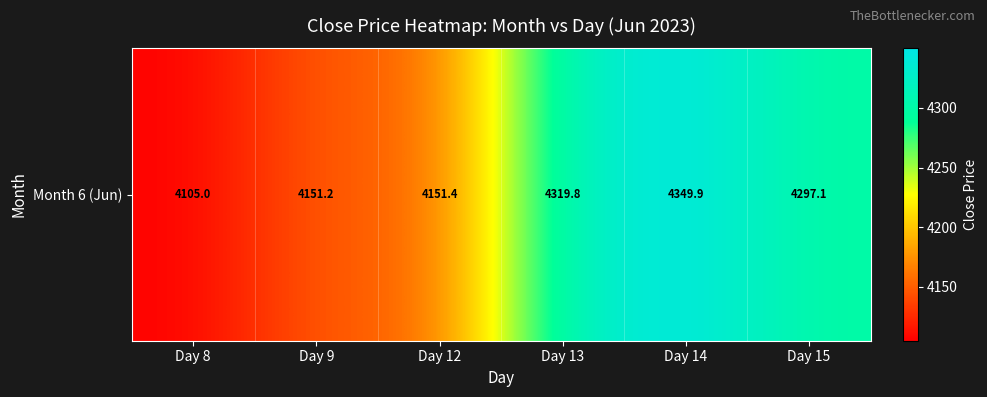

Reading left to right, transcribe all the data shown in this chart.

Day 8=4105.0	Day 9=4151.2	Day 12=4151.4	Day 13=4319.8	Day 14=4349.9	Day 15=4297.1